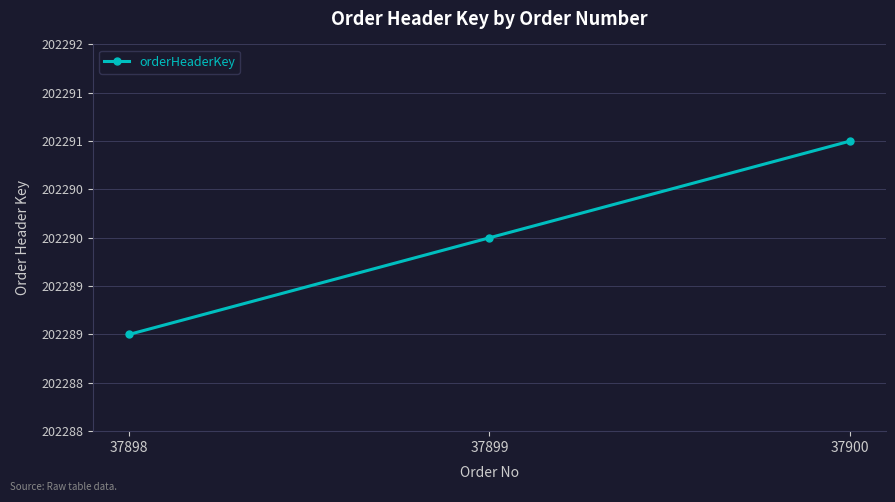

Reading left to right, what are all the values shown in this chart?

202289	202290	202291